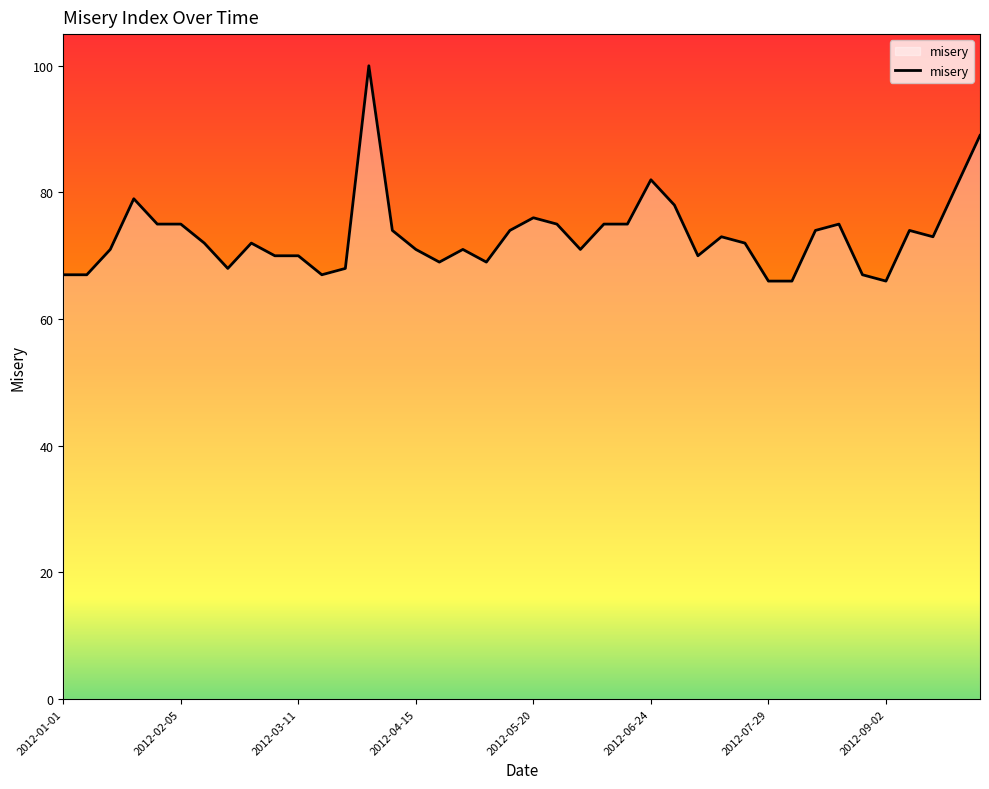

What is the maximum value shown in the chart?

100